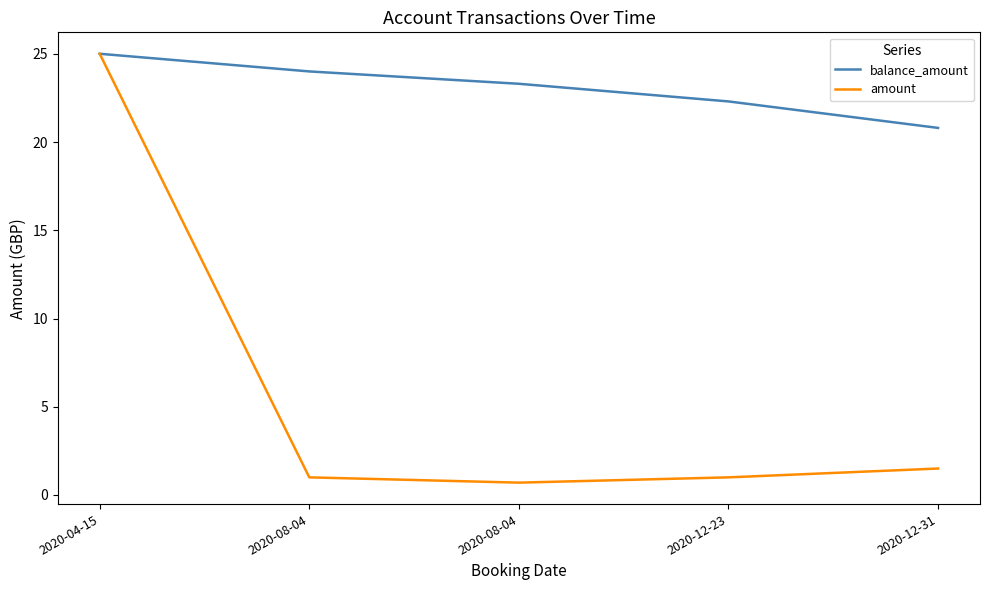

What is the sum of the amount values at 2020-04-15 and 2020-08-04?

26.0